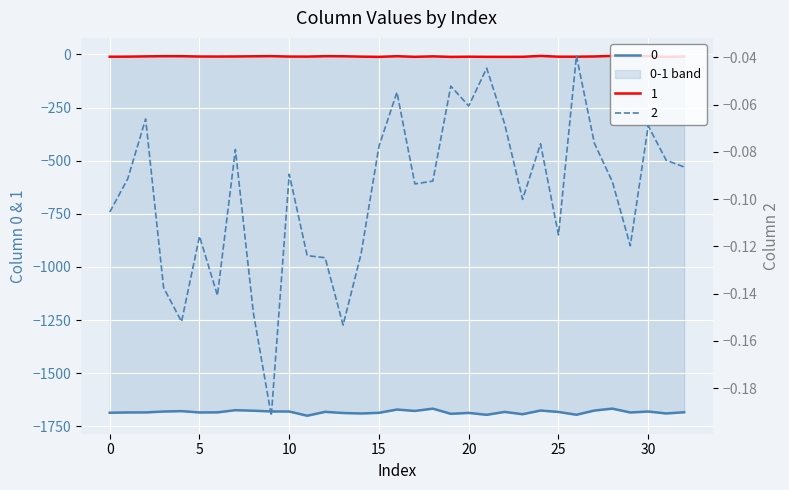

What is the total value across all series at 4?

-1686.6